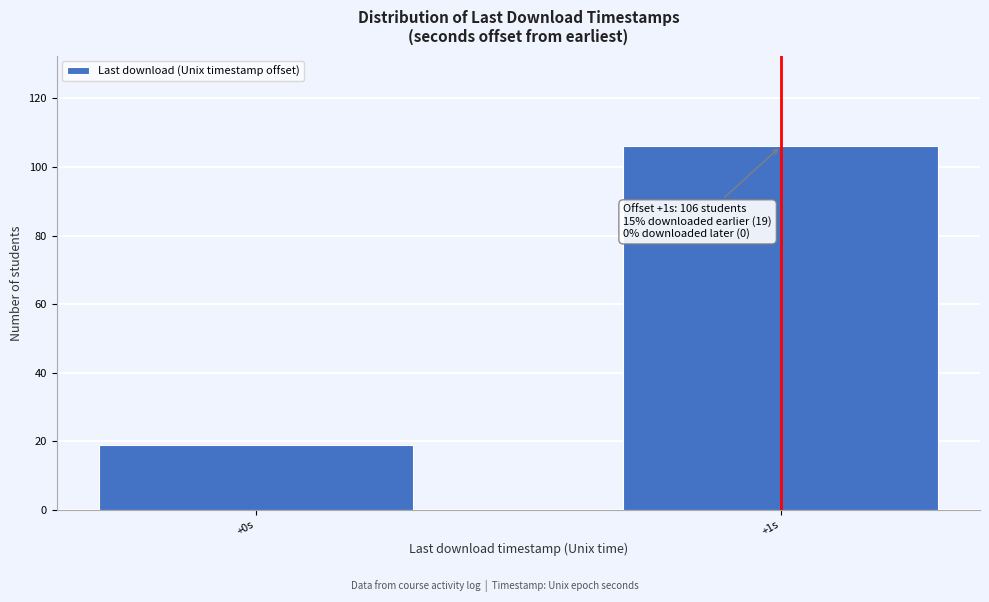

Reading left to right, extract all data points from this chart.

+0s=19	+1s=106